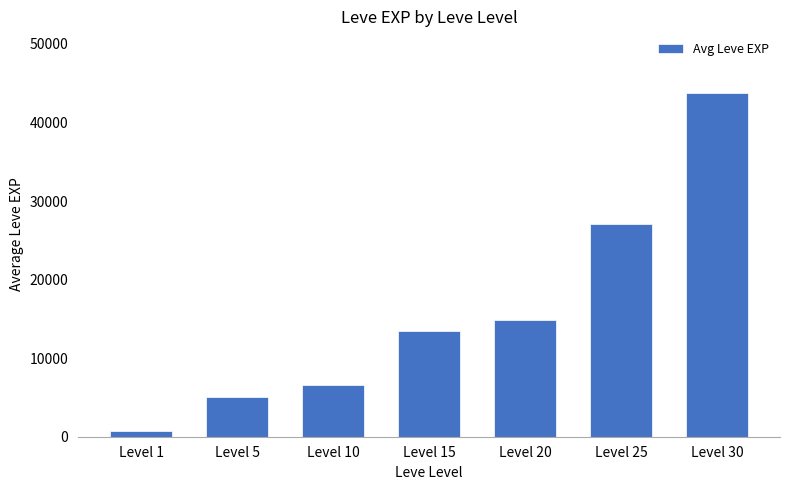

What is the value of the 3rd bar from the left?

6600